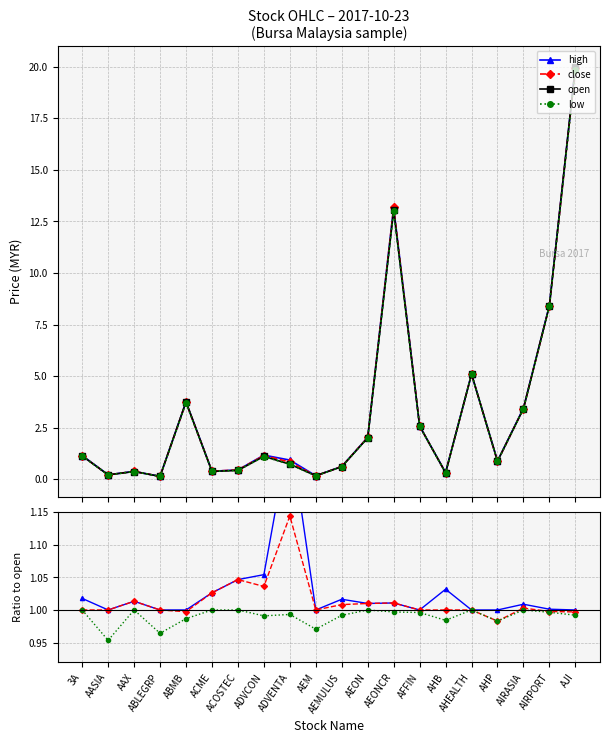

What is the sum of all high values?

65.3